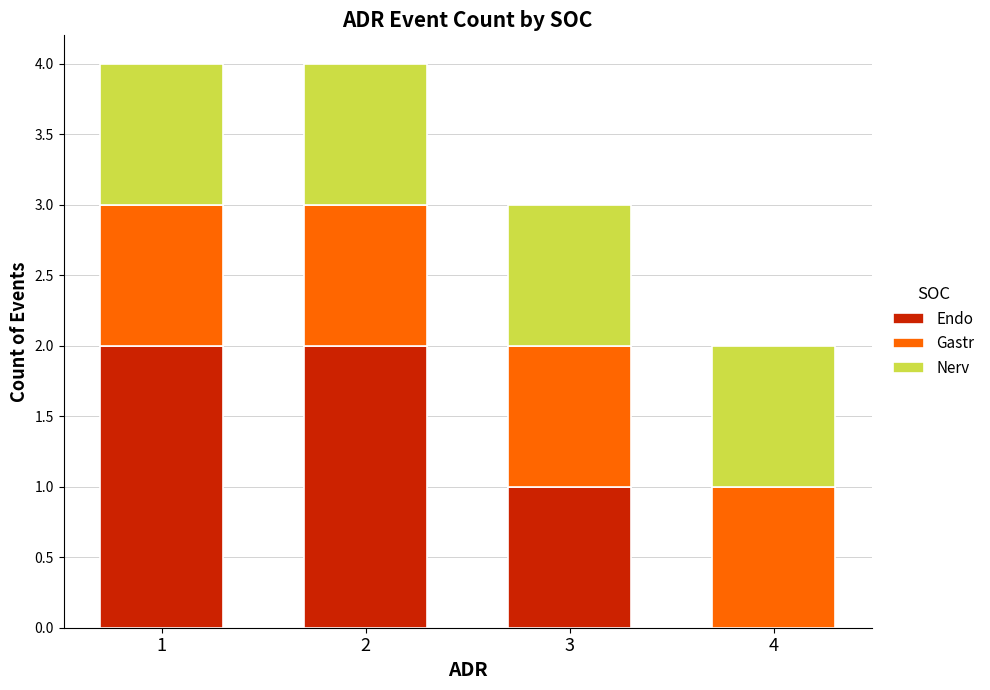

Does the chart contain stacked bars?

Yes